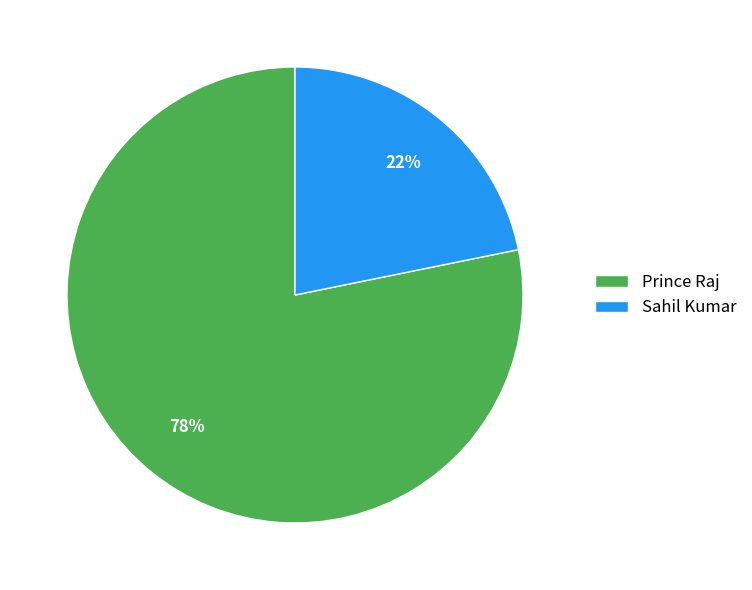

To the nearest percent, what is the difference between the Prince Raj and Sahil Kumar slice percentages?

56%